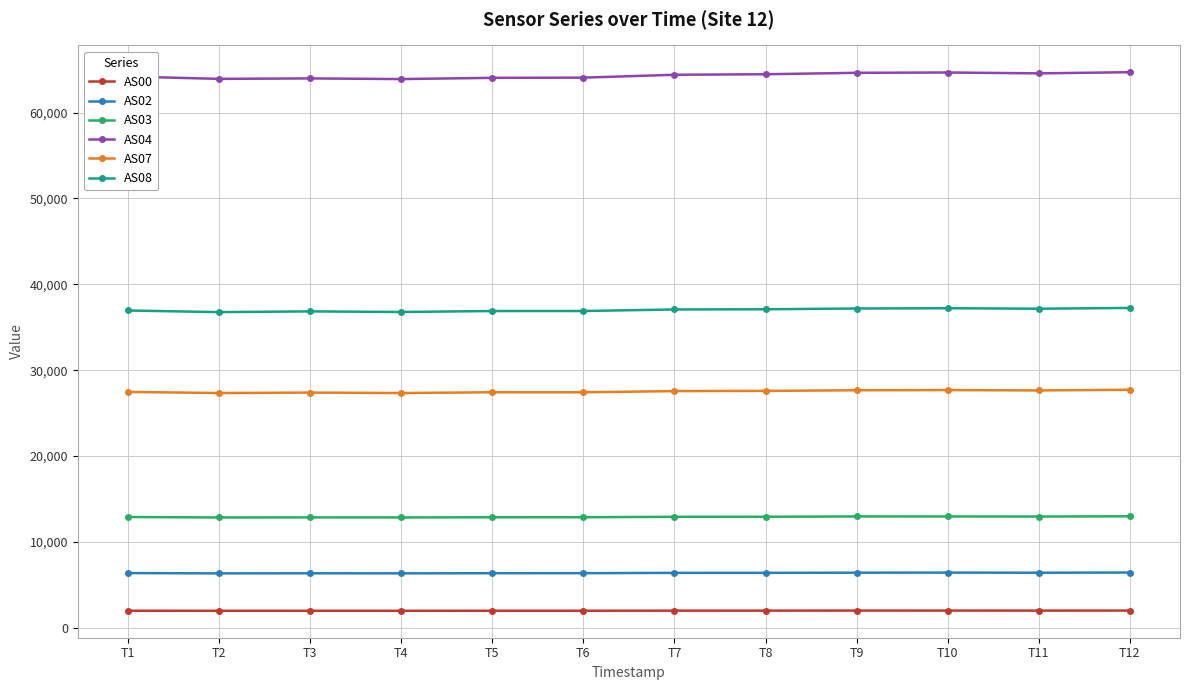

How many data points does each series have?

12